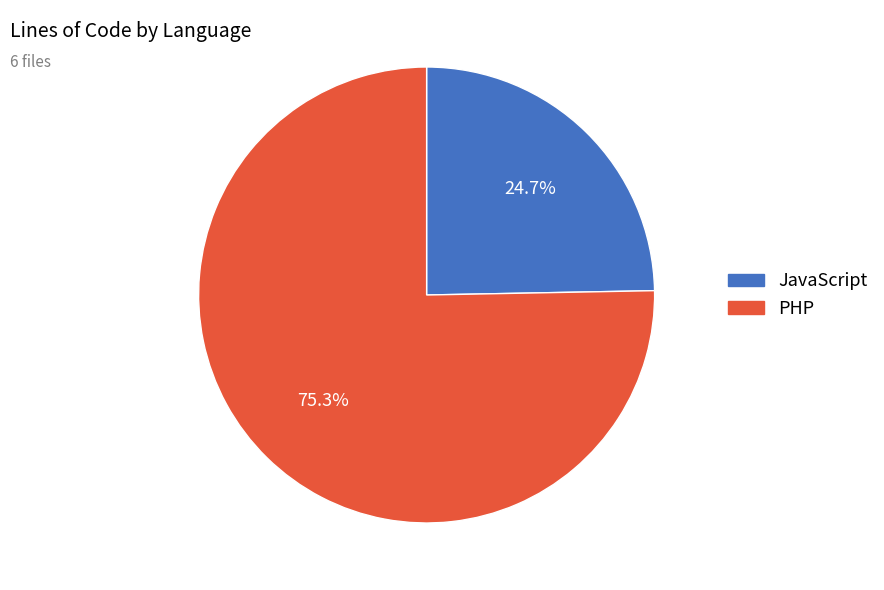

Is there a majority slice in this chart?

Yes